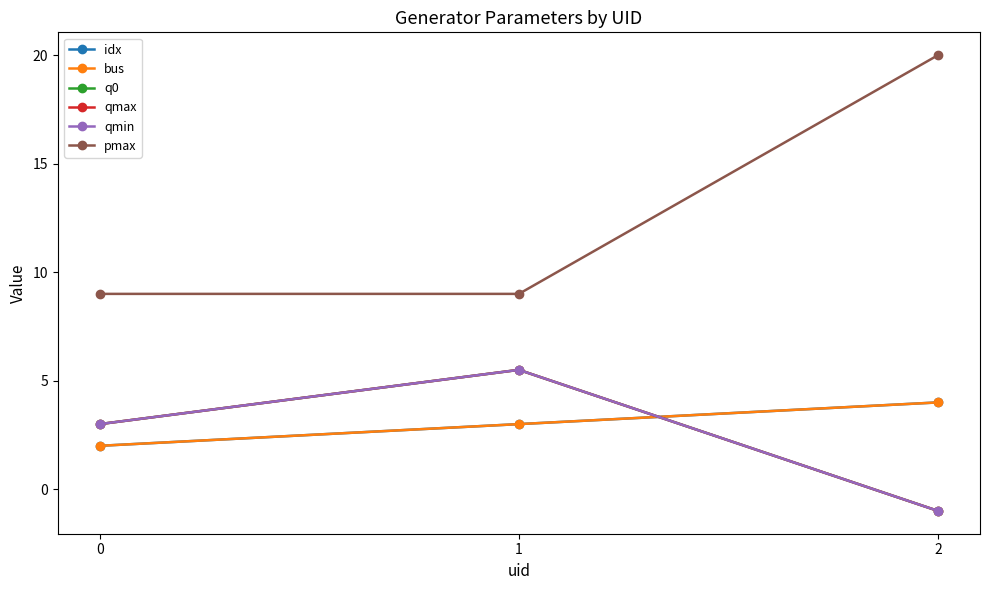

What is the maximum value for bus?

4.0